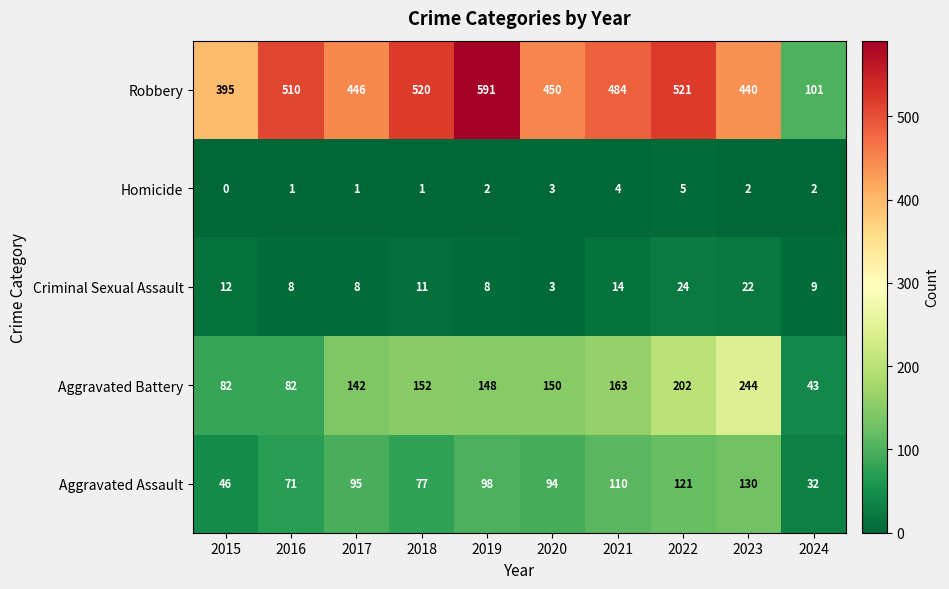

How many series are shown in this chart?

5